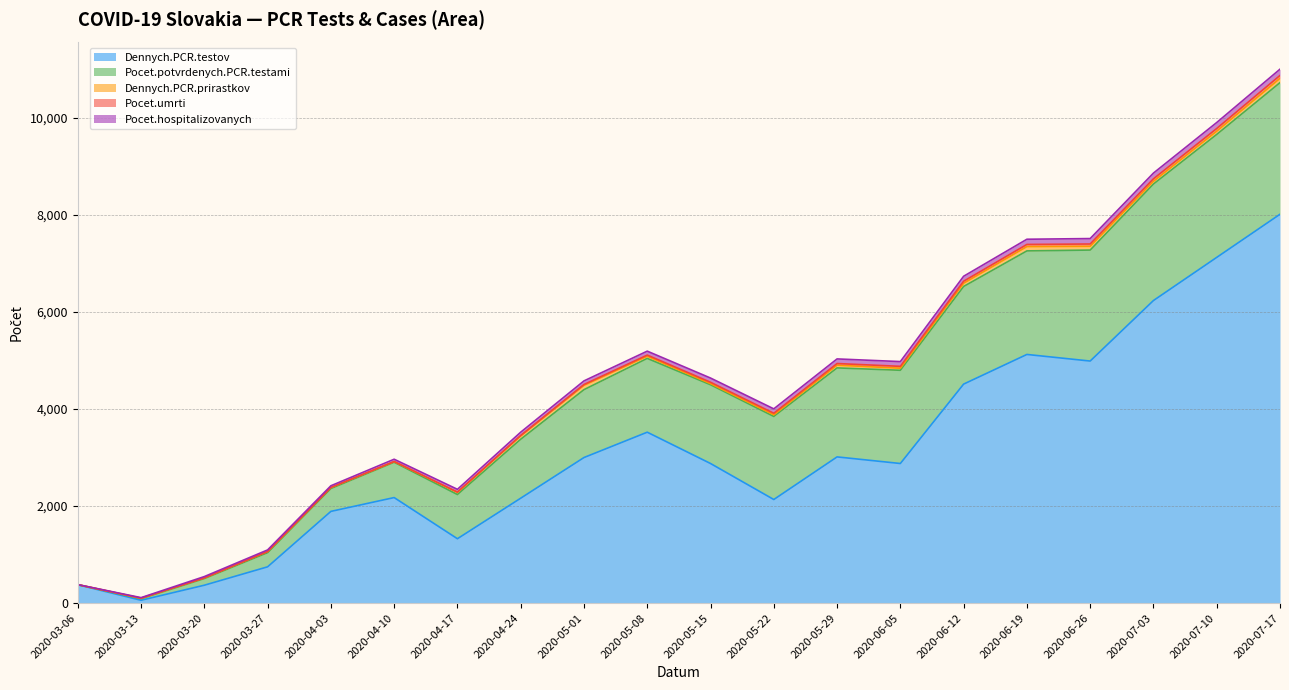

True or false: Dennych.PCR.testov and Pocet.potvrdenych.PCR.testami intersect in this chart.

False